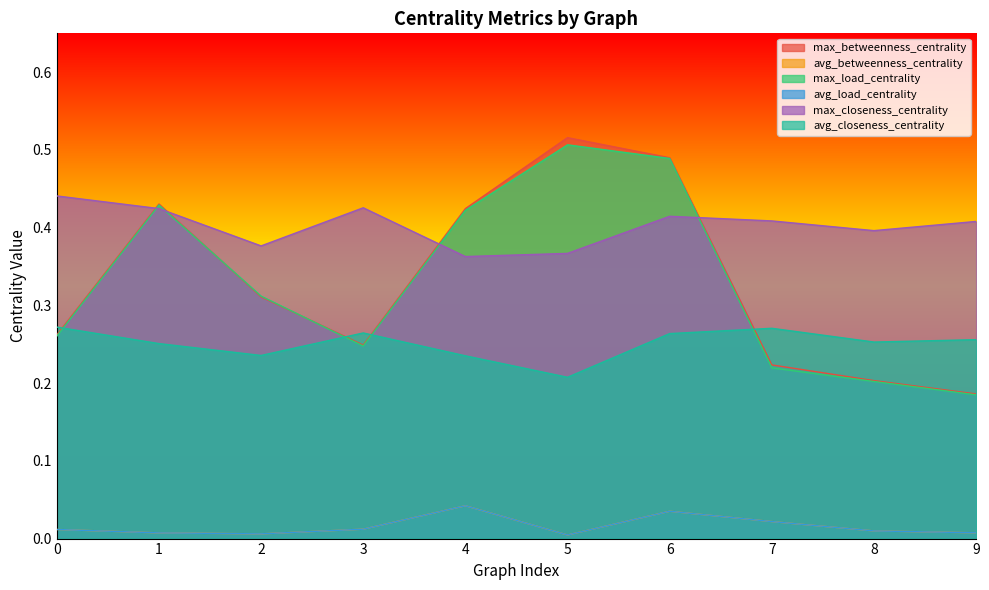

What is the sum of all avg_closeness_centrality values?

2.5